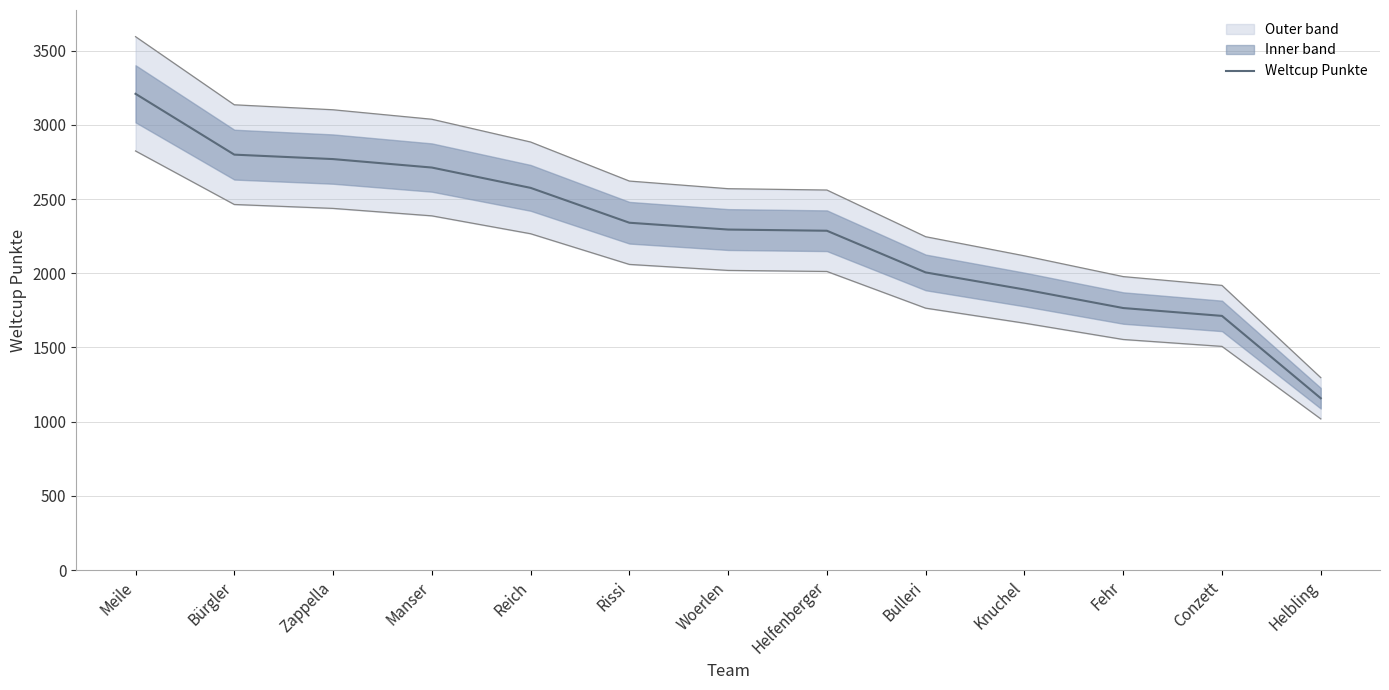

What is the label of the 11th point from the right?

Zappella